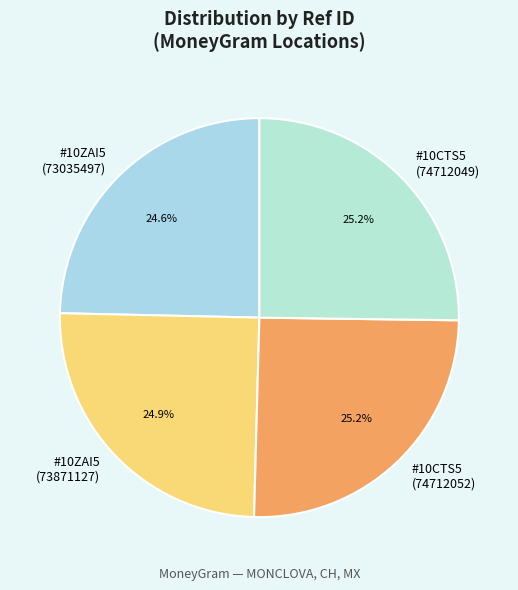

Does any single category account for the majority?

No